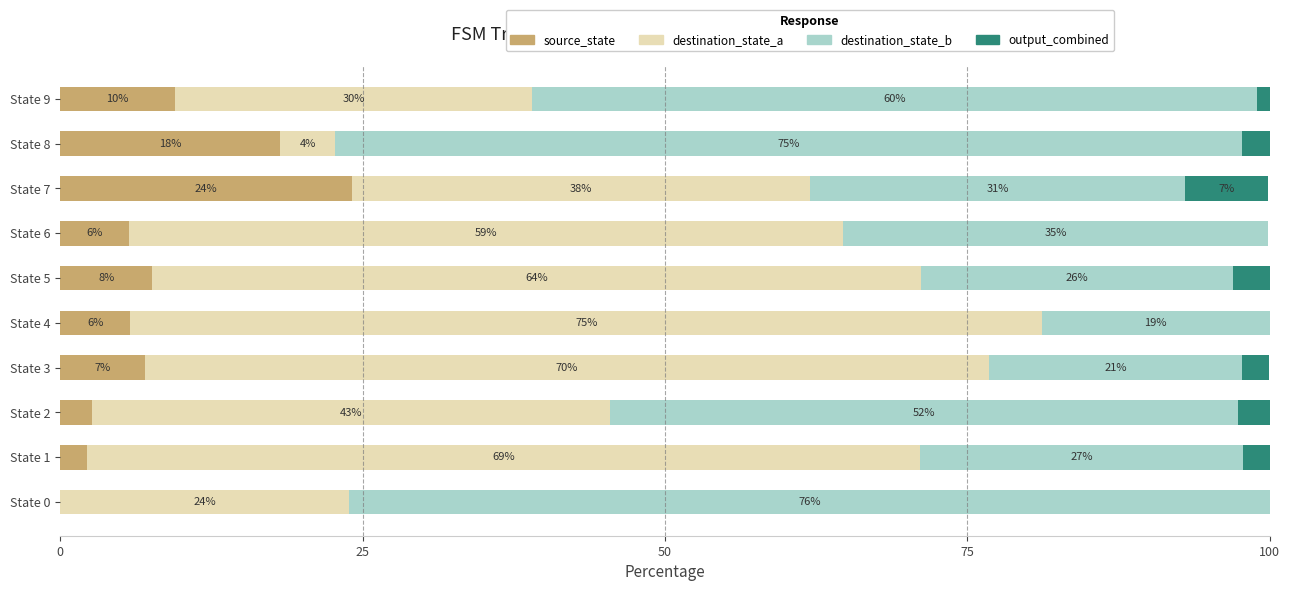

At which label does source_state reach its peak?

State 7